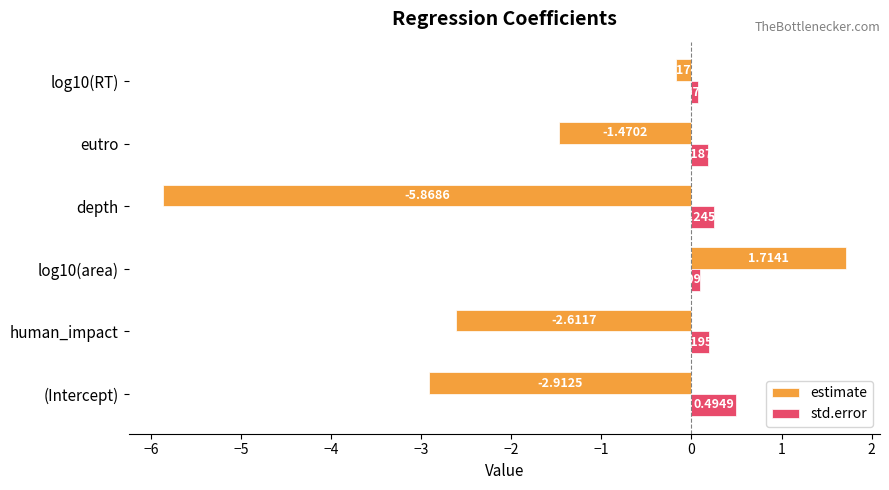

At which label does estimate reach its minimum?

depth